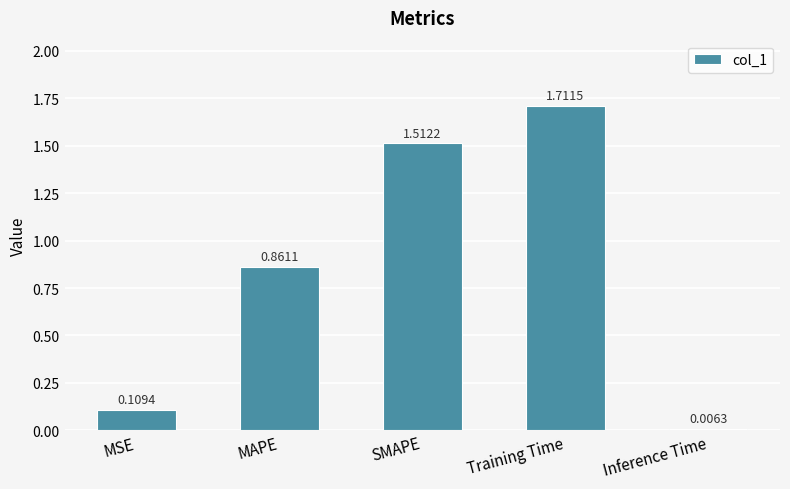

What position from the left is MAPE?

2